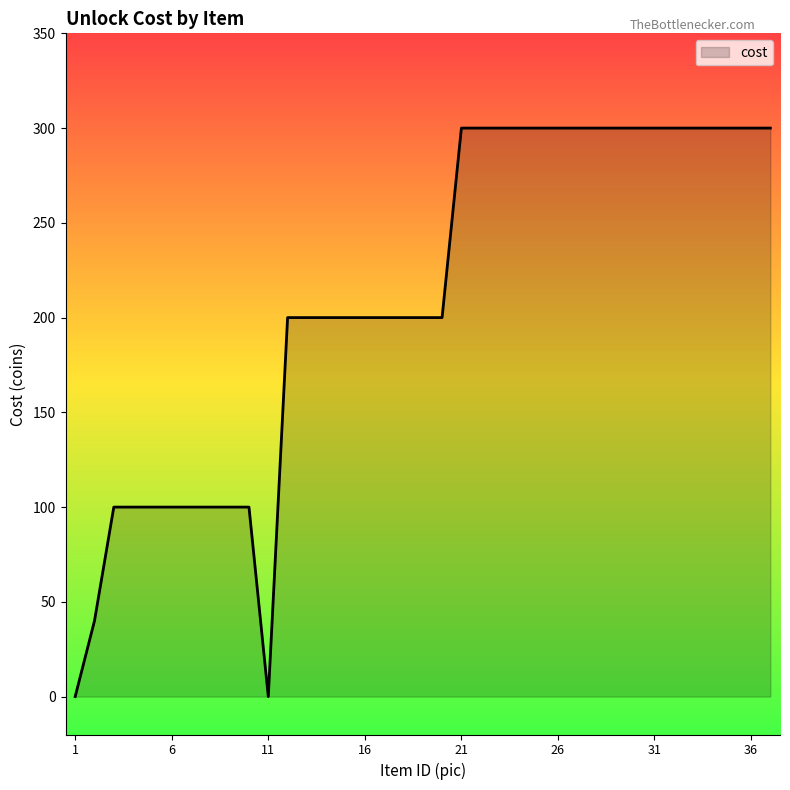

What is the maximum value shown in the chart?

300